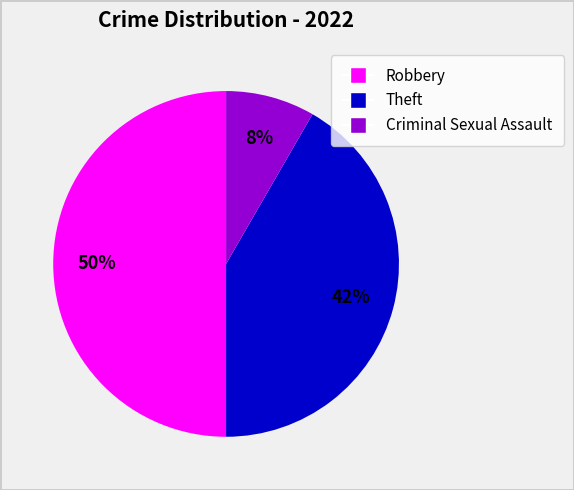

To the nearest percent, what is the difference between the largest and smallest slice percentages?

42%